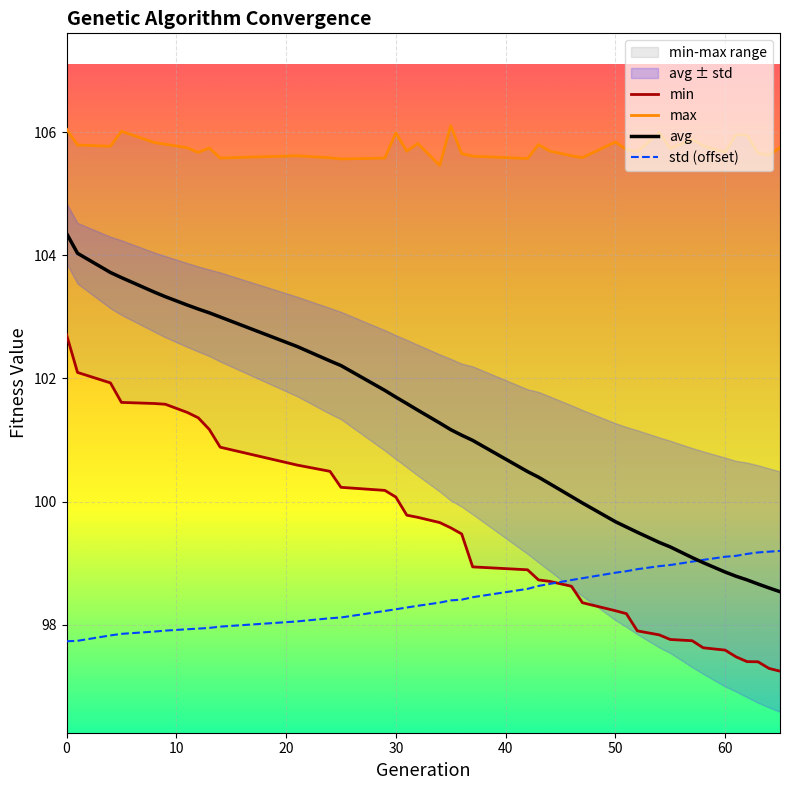

The std (offset) series shows 58.5 at 30. True or false?

False